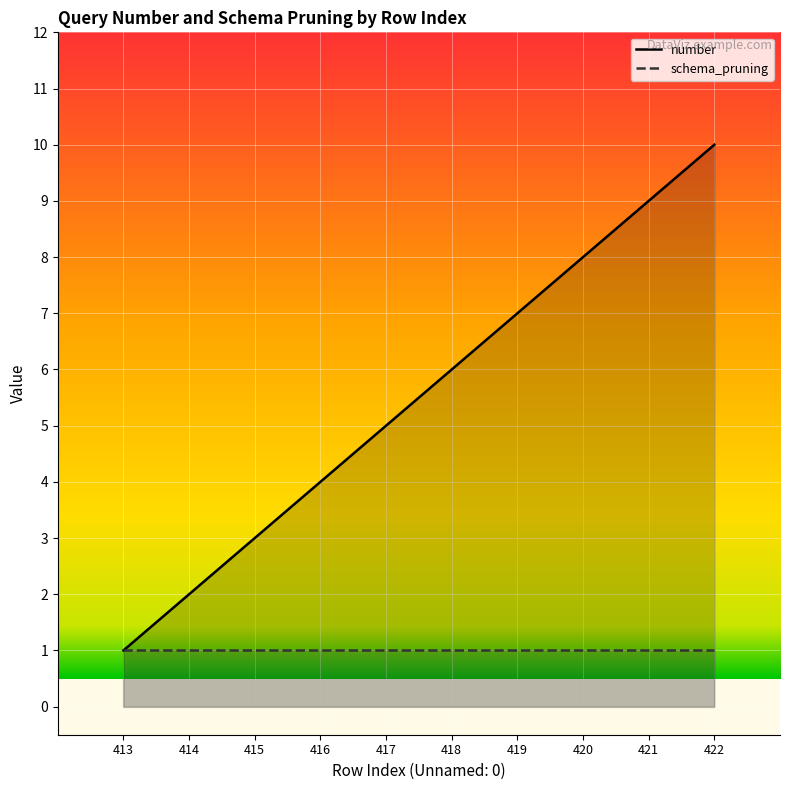

List the series in order of their overall mean, lowest first.

schema_pruning, number